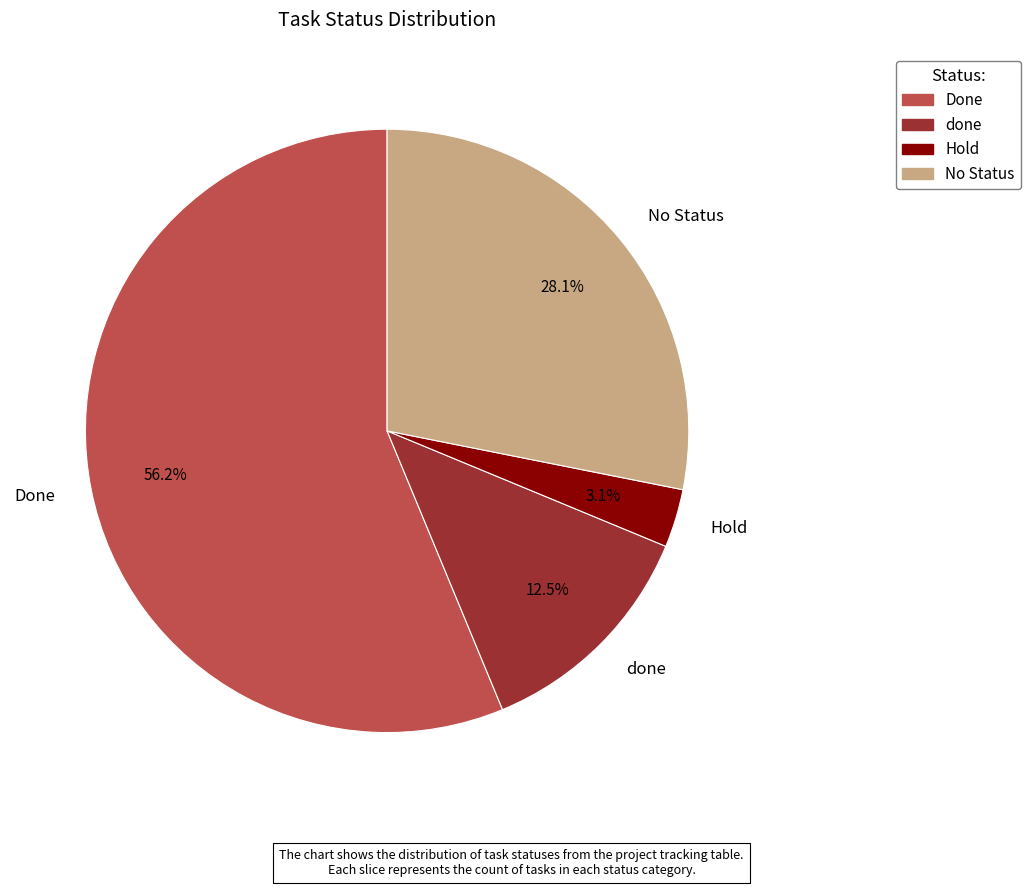

Which slice is the largest?

Done